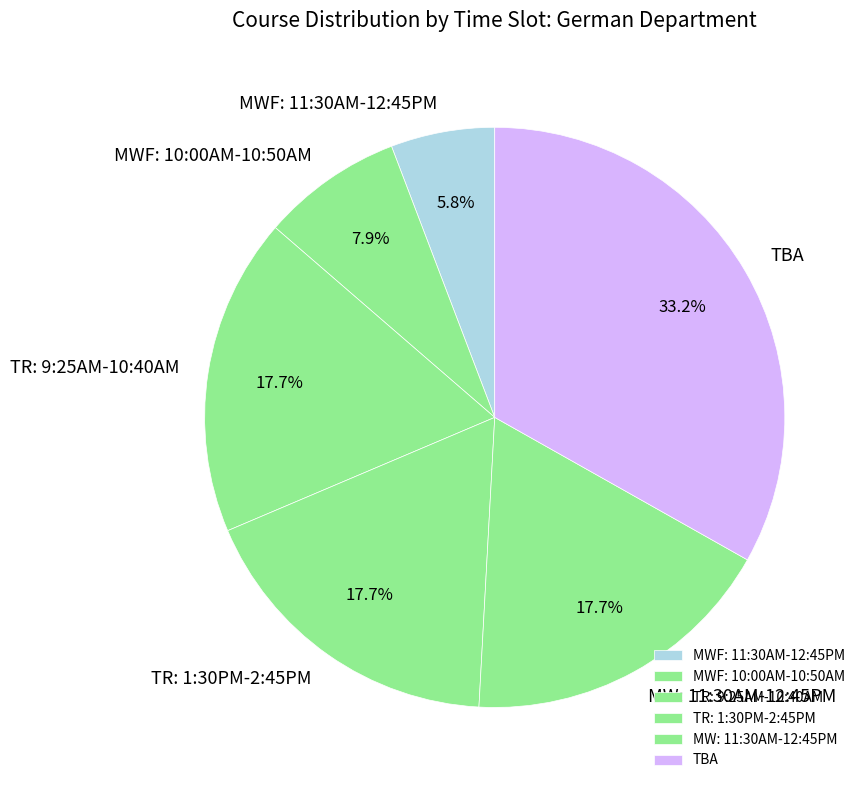

Is the sum of MW: 11:30AM-12:45PM and MWF: 11:30AM-12:45PM greater than half?

No